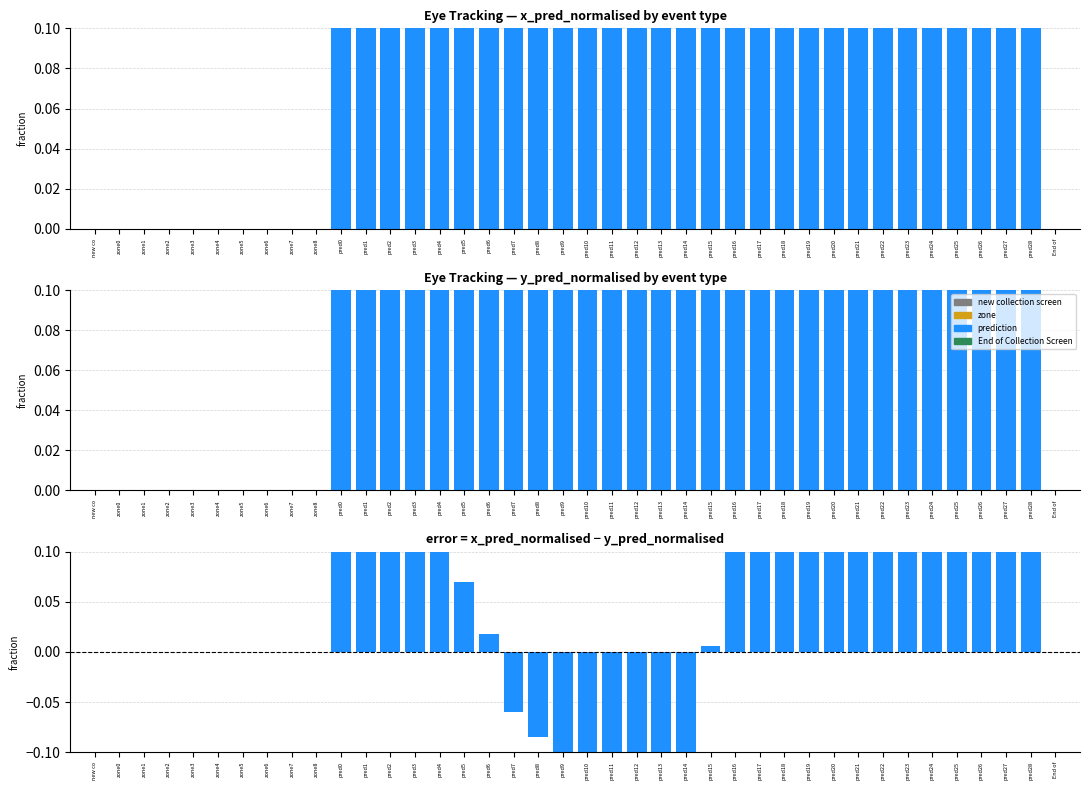

Are the bars horizontal?

No